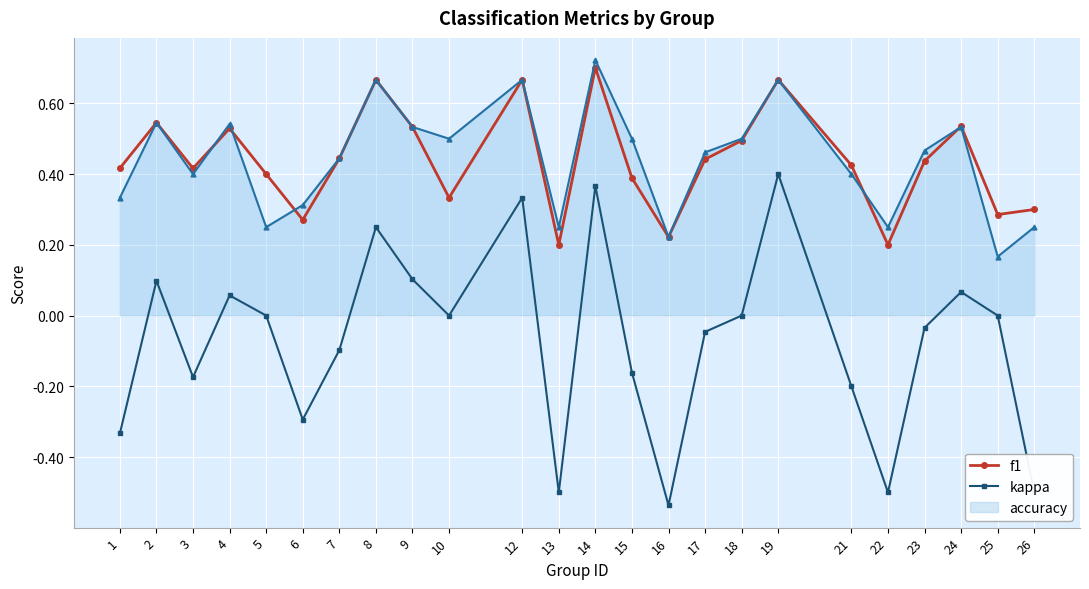

The value of f1 at 14 is 1.1. True or false?

False